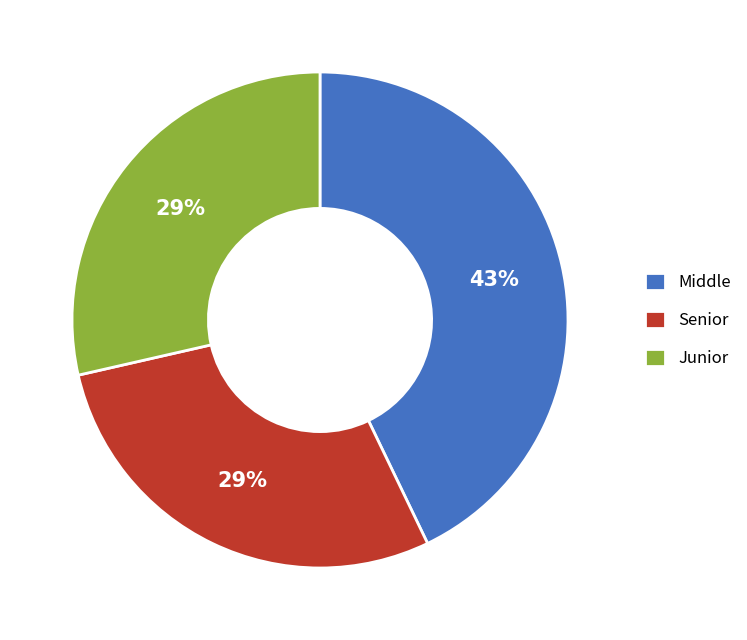

How many segments does this pie chart have?

3